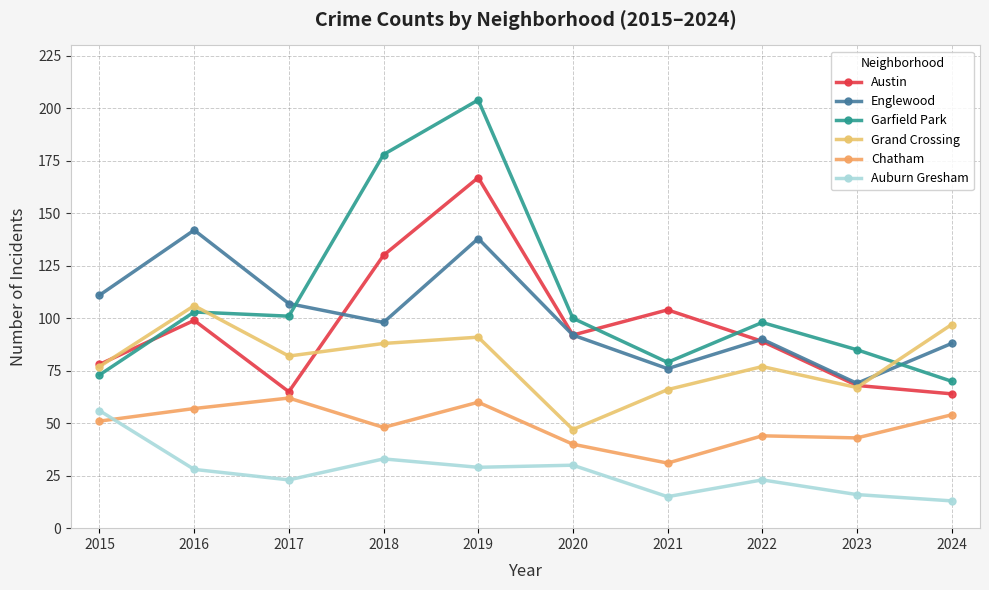

What is the sum of all Auburn Gresham values?

266